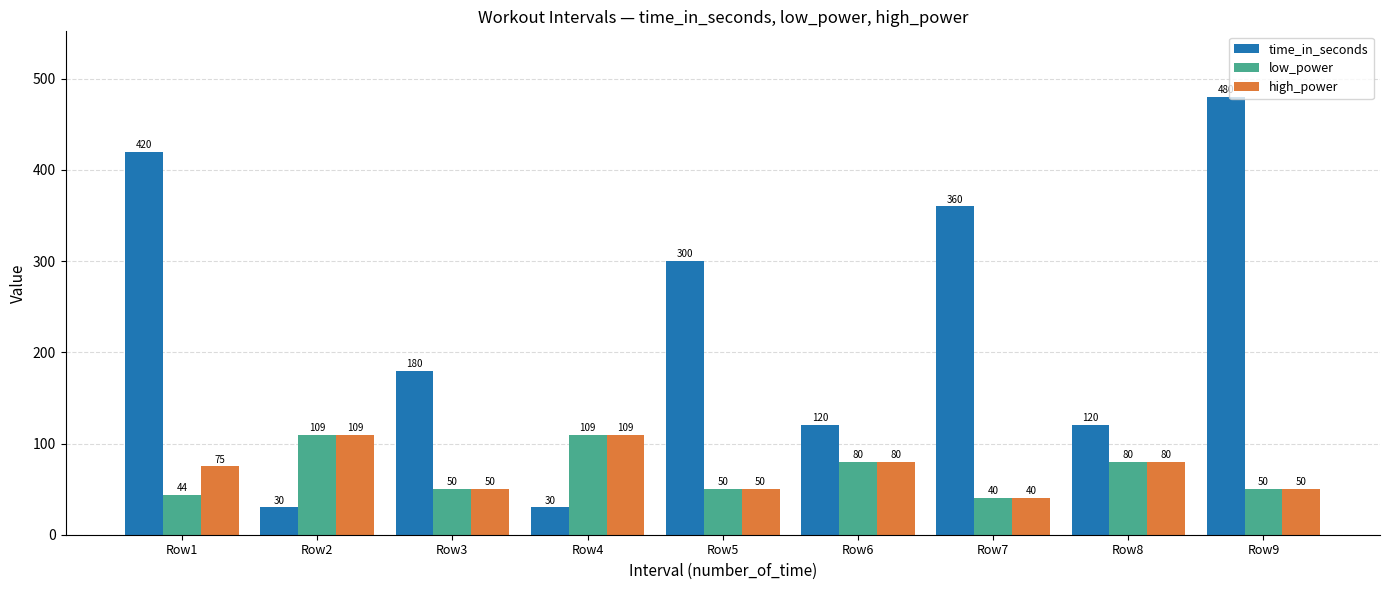

What is the total value across all series at Row6?

280